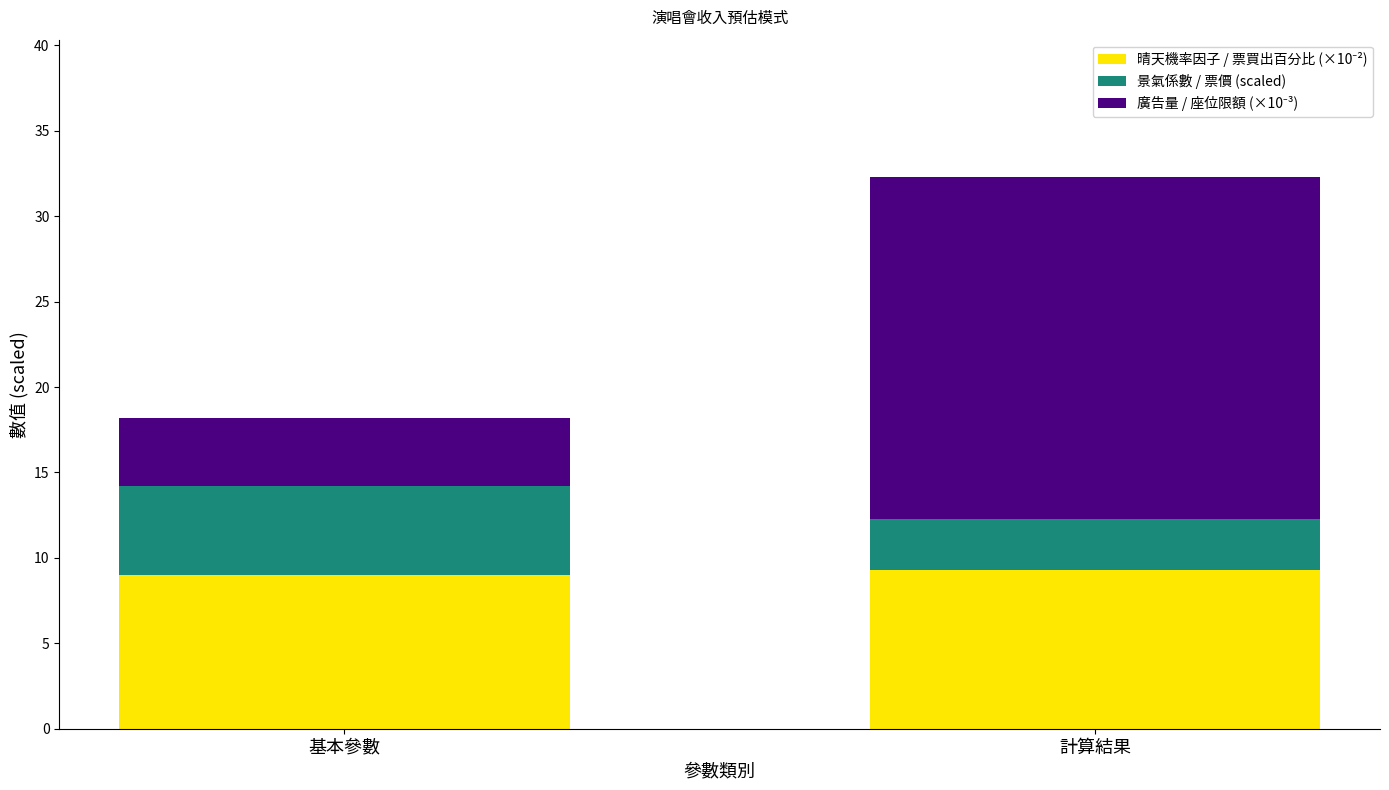

What is the total value across all series at 計算結果?

32.3